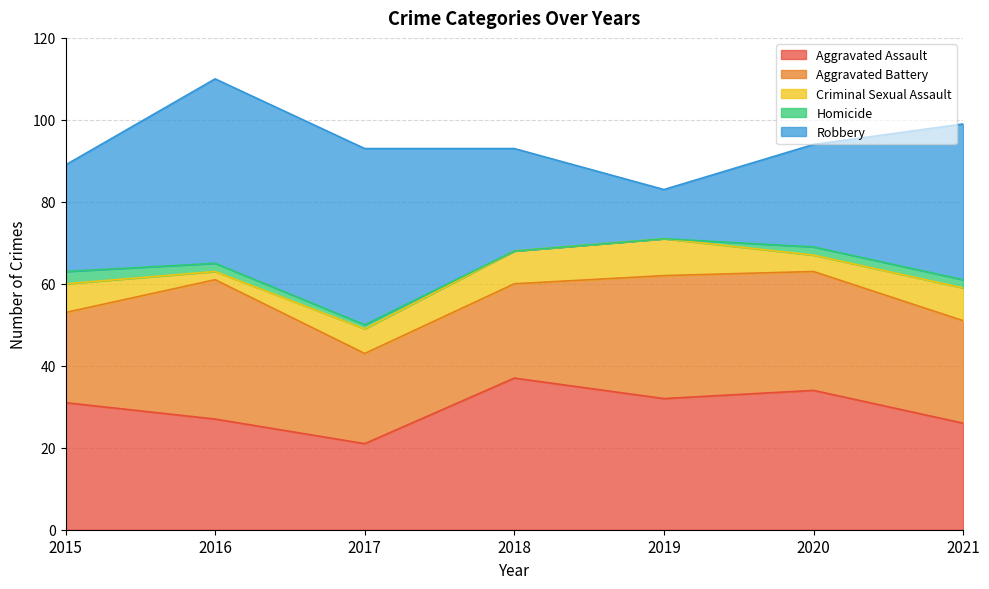

True or false: Aggravated Battery and Criminal Sexual Assault cross at least once.

False